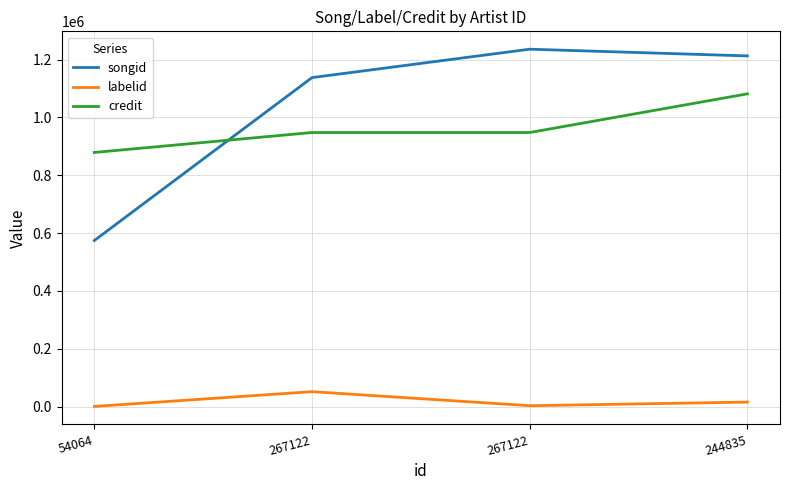

Does the chart have visible grid lines?

Yes